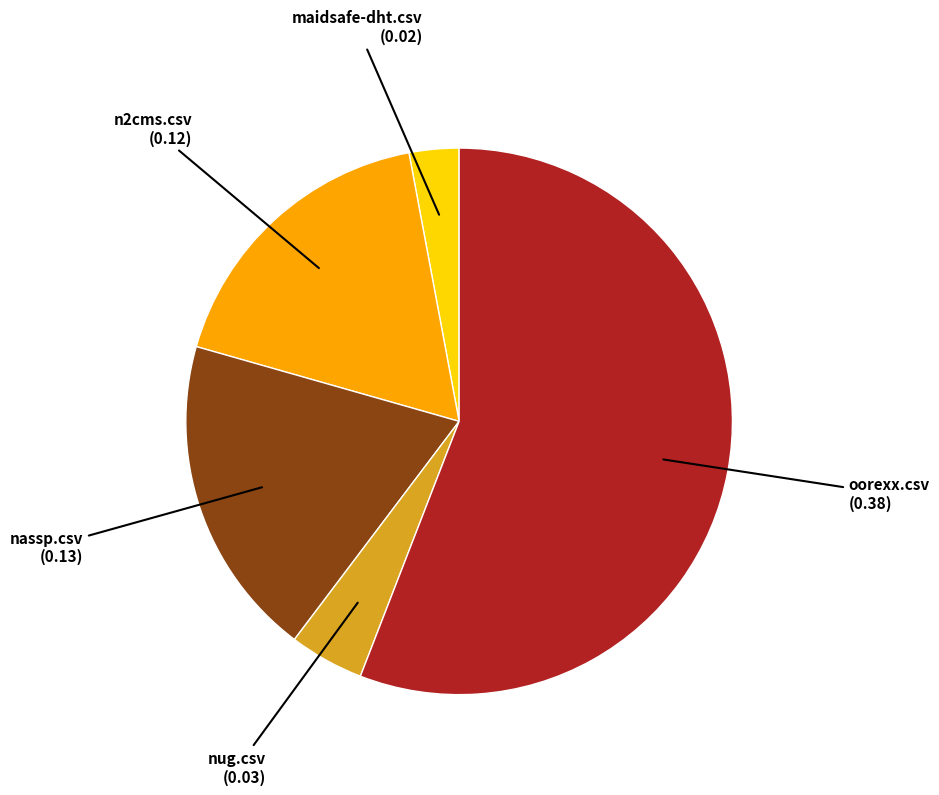

Which slice is the largest?

oorexx.csv